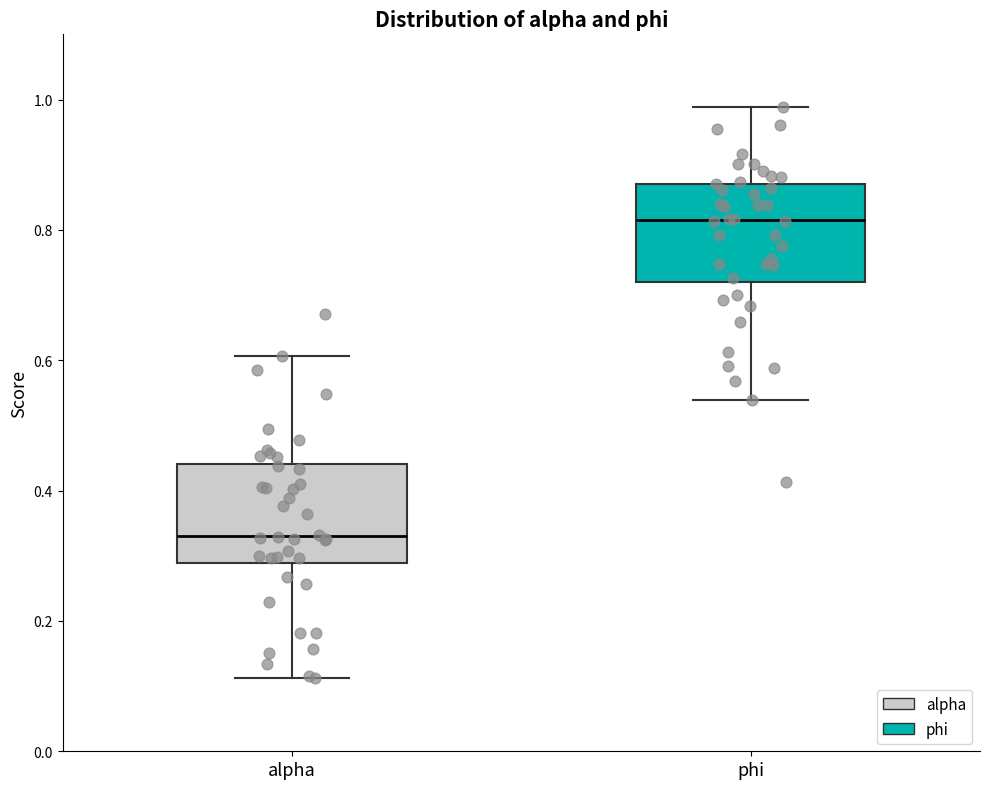

Reading left to right, transcribe this box plot: for each box, give where its median line is, the range the box spans, and where its two whiskers end, as read against the y-axis. The values are not printed on the chart, so give them approximately, as read against the axis.

alpha: median 0.34, box 0.28 to 0.44, whiskers 0.12 to 0.60
phi: median 0.82, box 0.72 to 0.88, whiskers 0.54 to 0.98